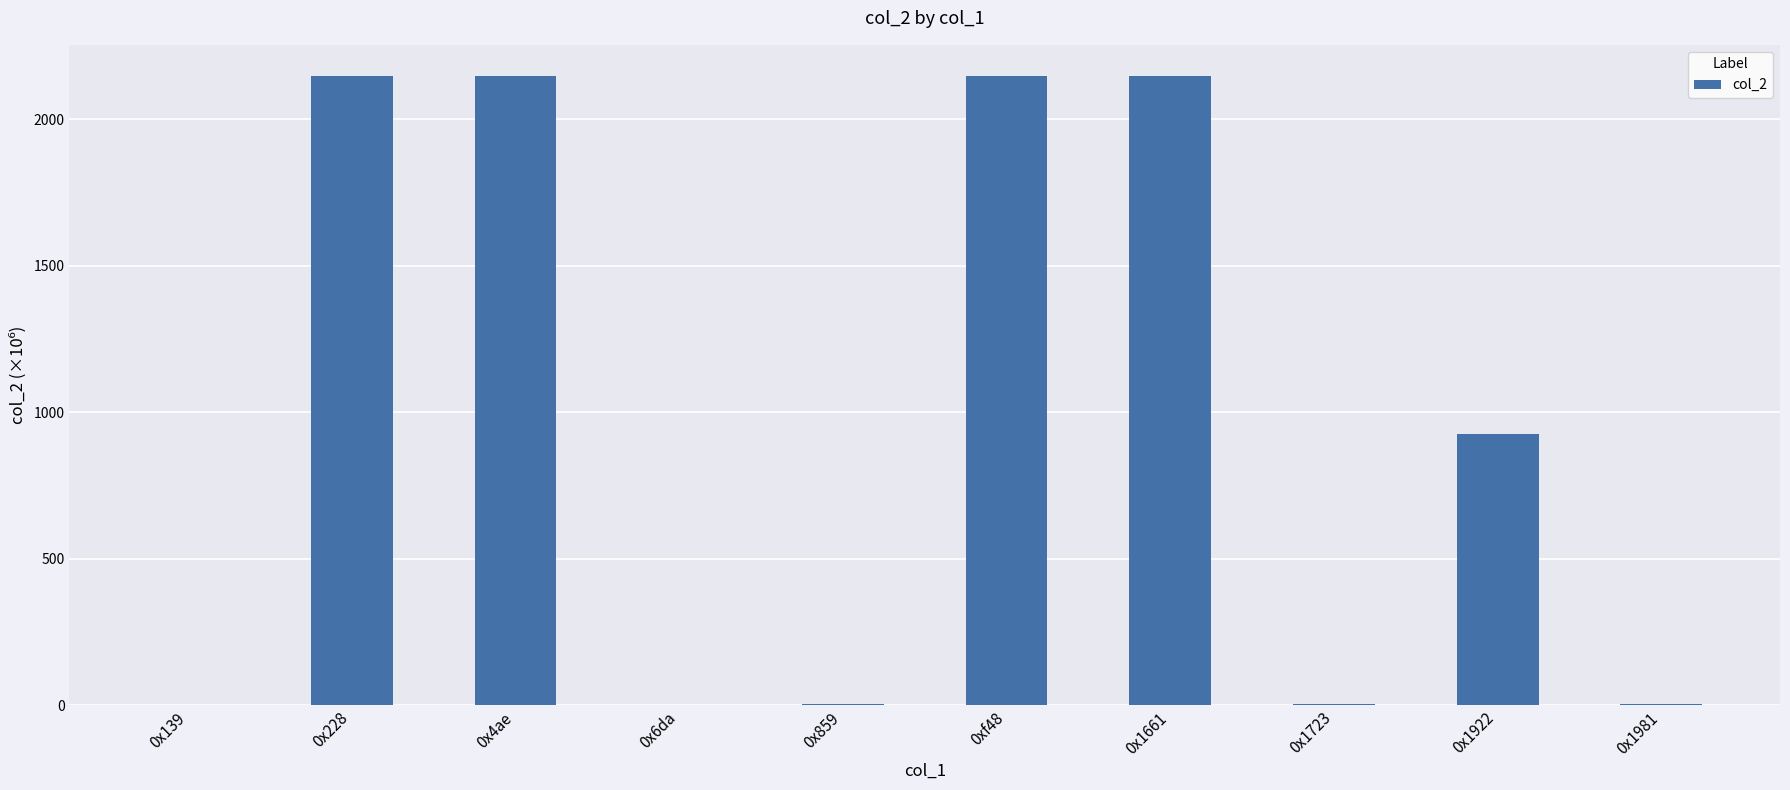

The value at 0x139 is 0.0. True or false?

True